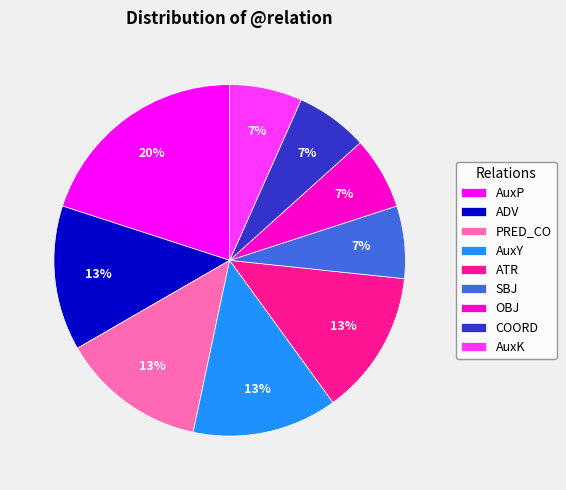

Is the sum of COORD and SBJ greater than half?

No